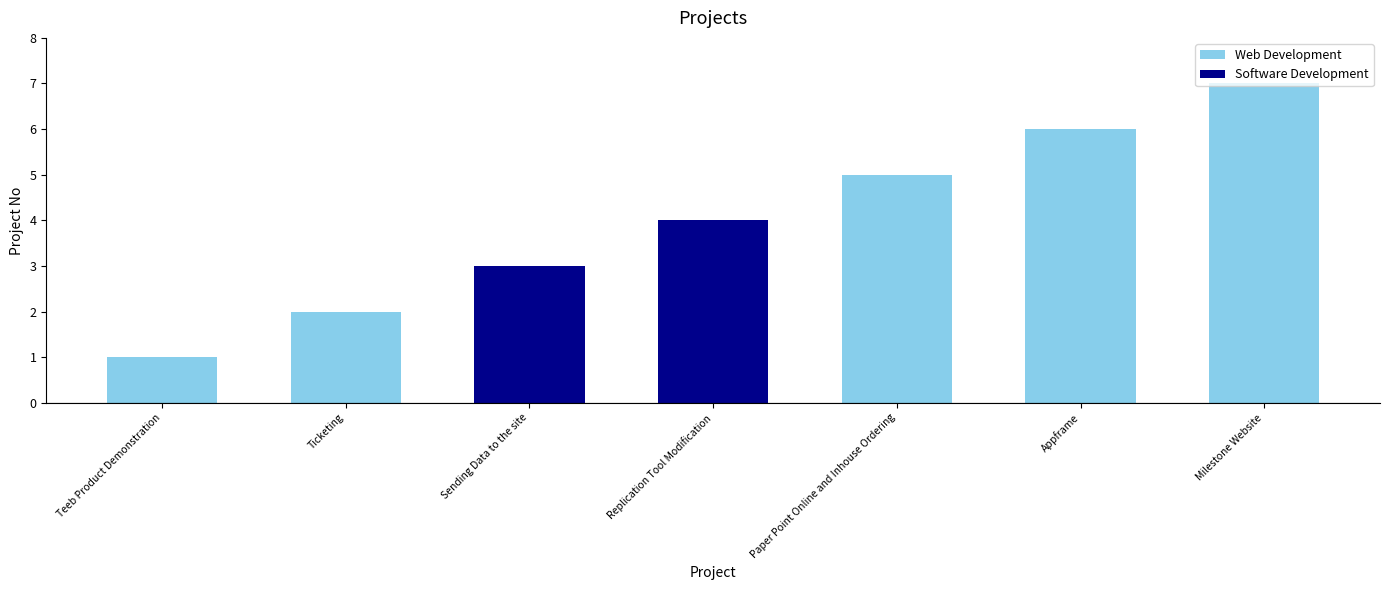

Reading left to right, transcribe all the data shown in this chart.

Teeb Product Demonstration=1	Ticketing=2	Sending Data to the site=3	Replication Tool Modification=4	Paper Point Online and Inhouse Ordering=5	Appframe=6	Milestone Website=7